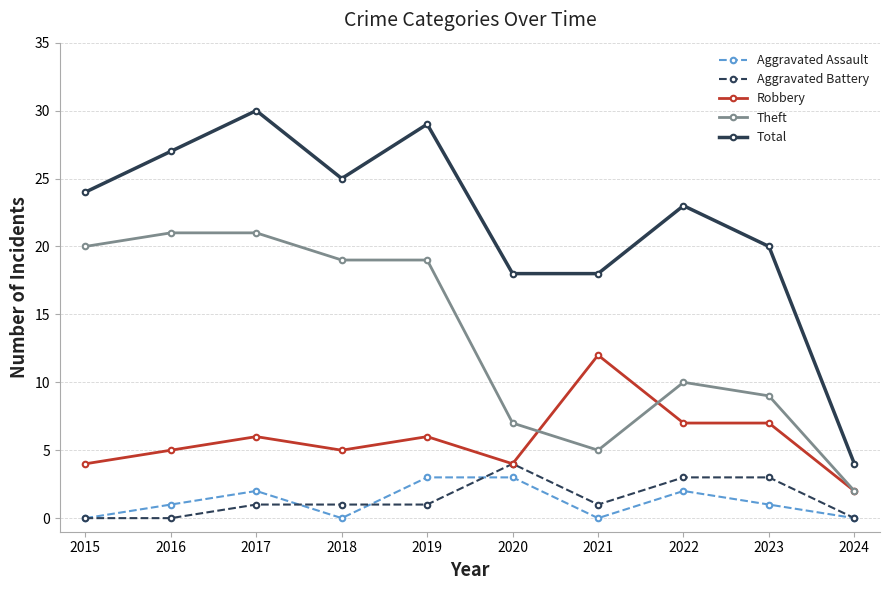

Is this an area chart (filled region under the line)?

No